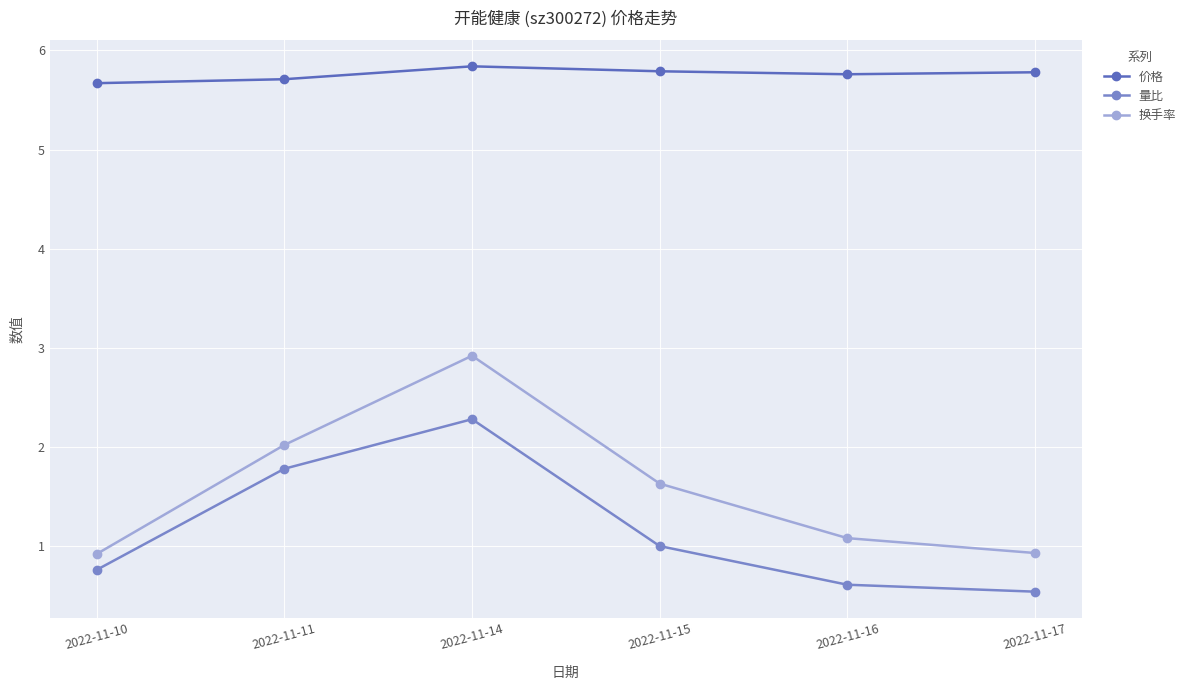

List the series in order of their peak value, lowest first.

量比, 换手率, 价格